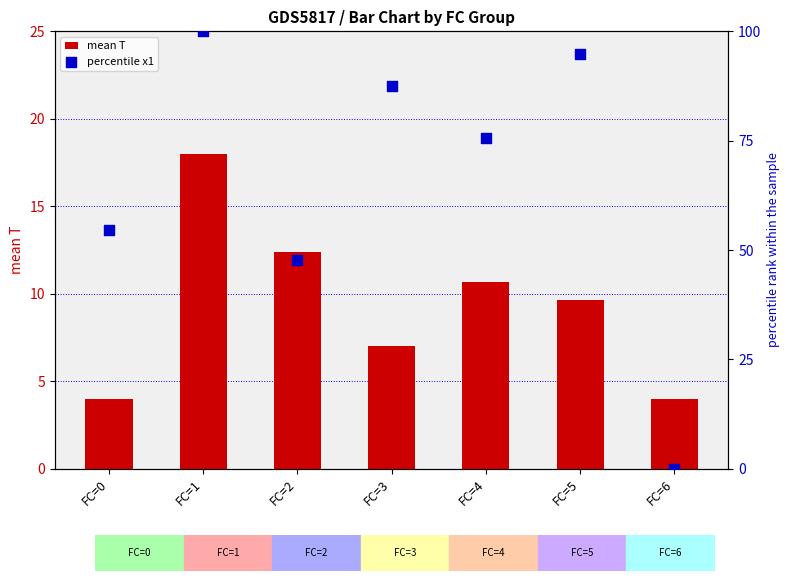

Which series contains the highest Y value?

percentile x1